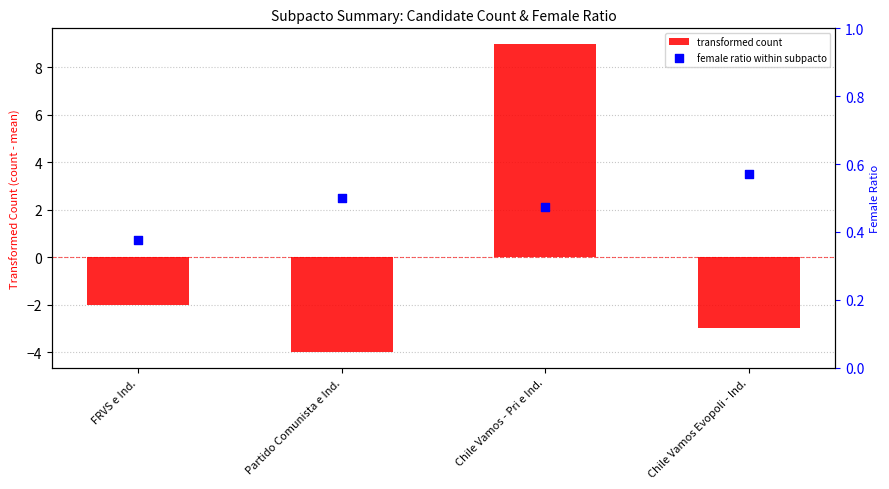

Which series reaches the minimum Y coordinate?

transformed count